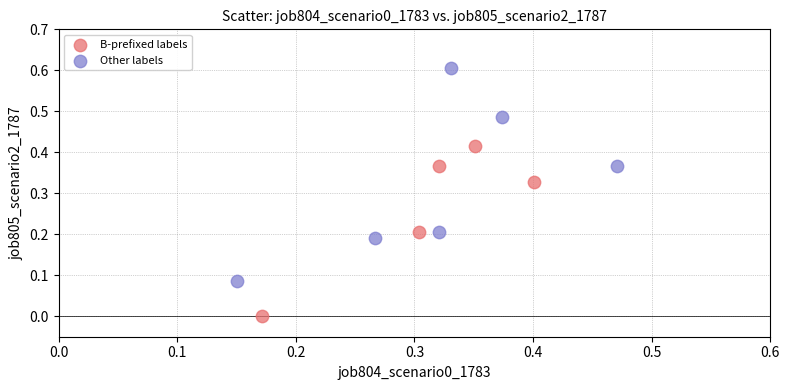

Which series contains the highest Y value?

Other labels